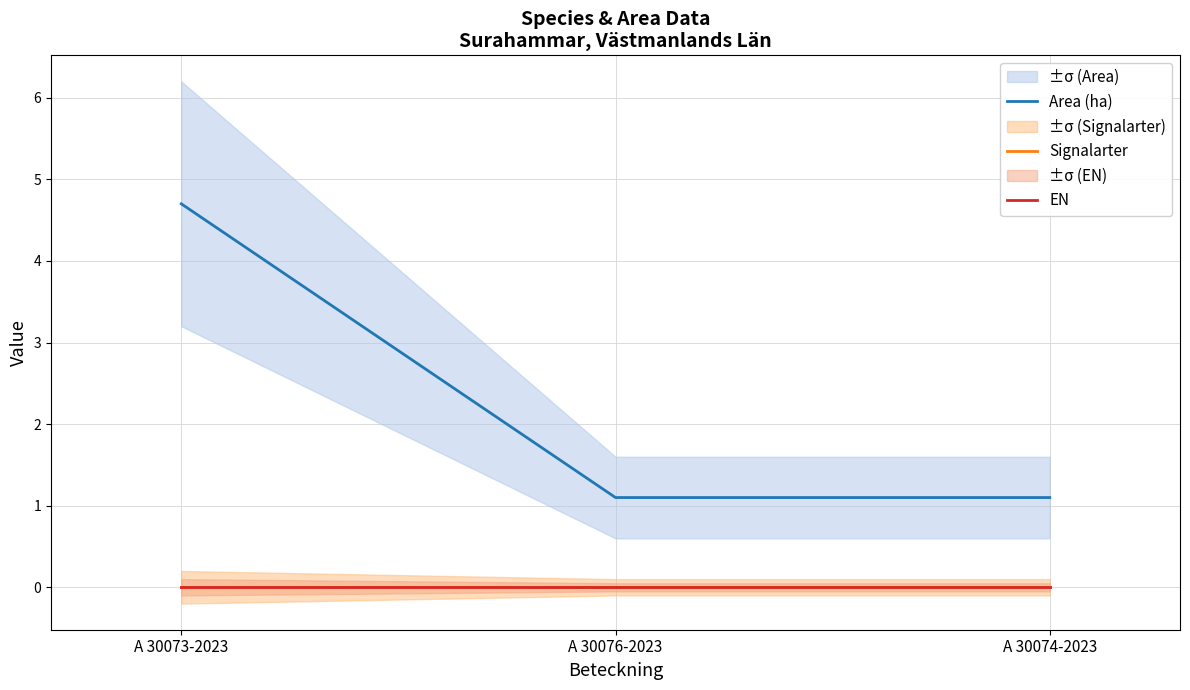

Where is EN nearest to the value 0?

A 30073-2023